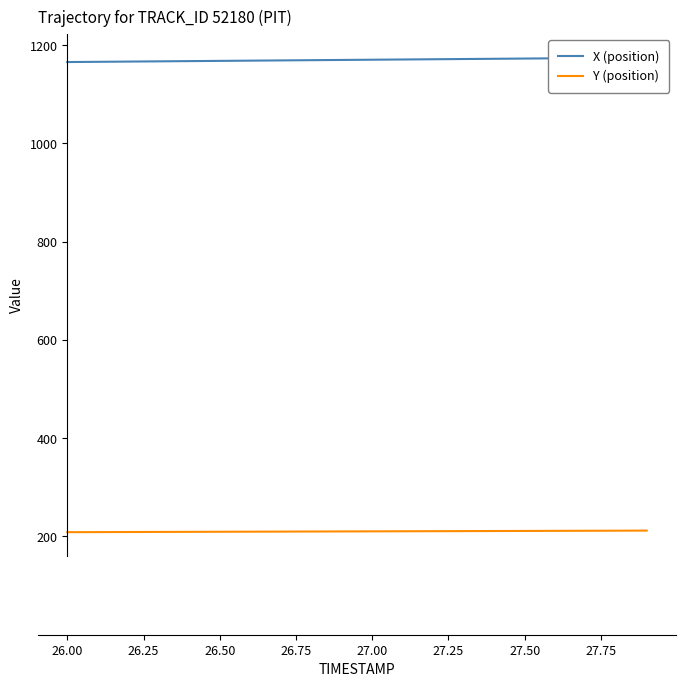

What is the minimum value shown in the chart?

208.7